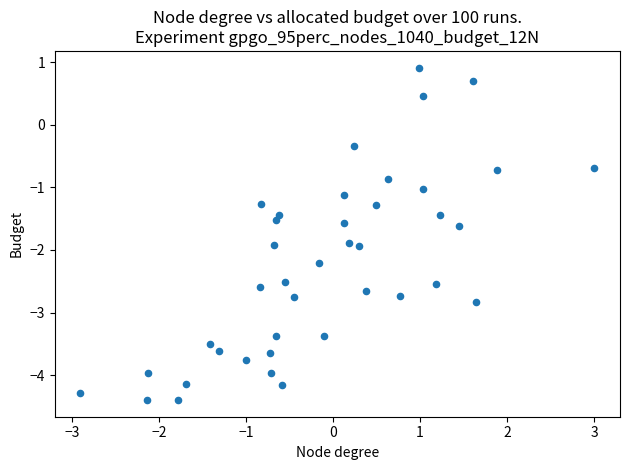

What is the range of X values (max minus min)?

5.9